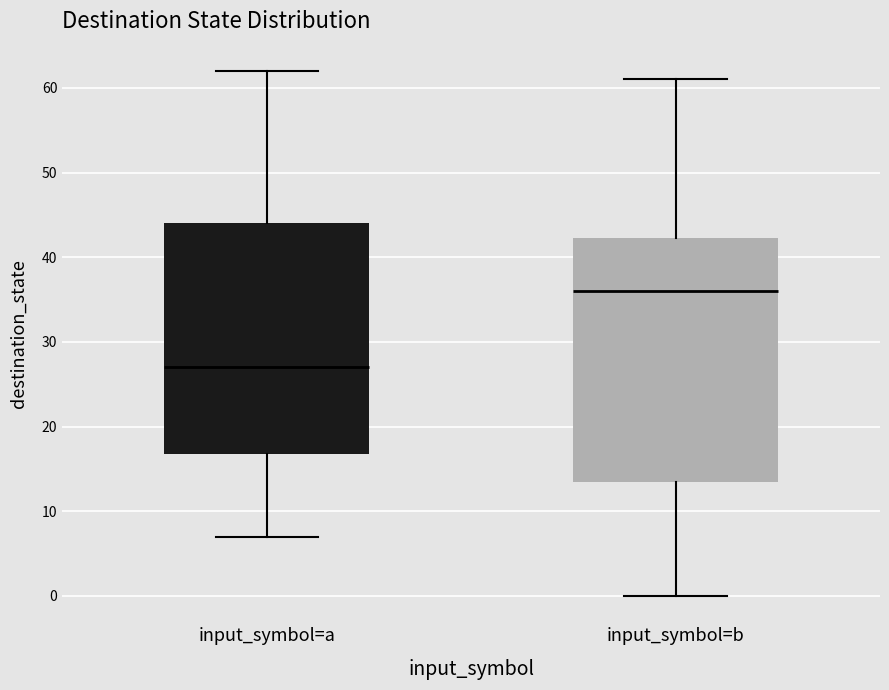

Which box has the highest median line?

input_symbol=b